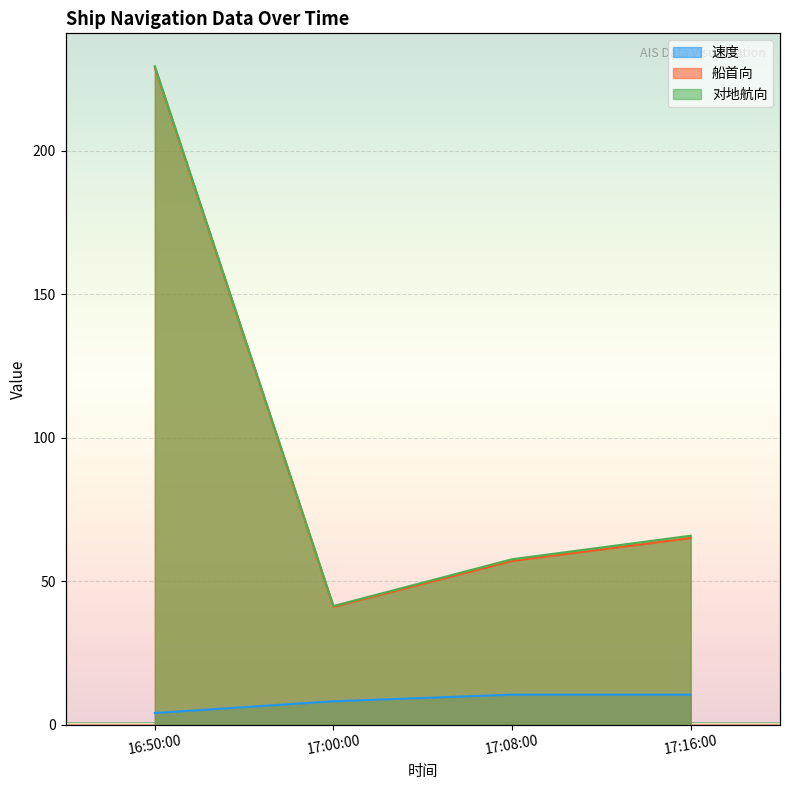

True or false: 船首向 and 速度 intersect in this chart.

False